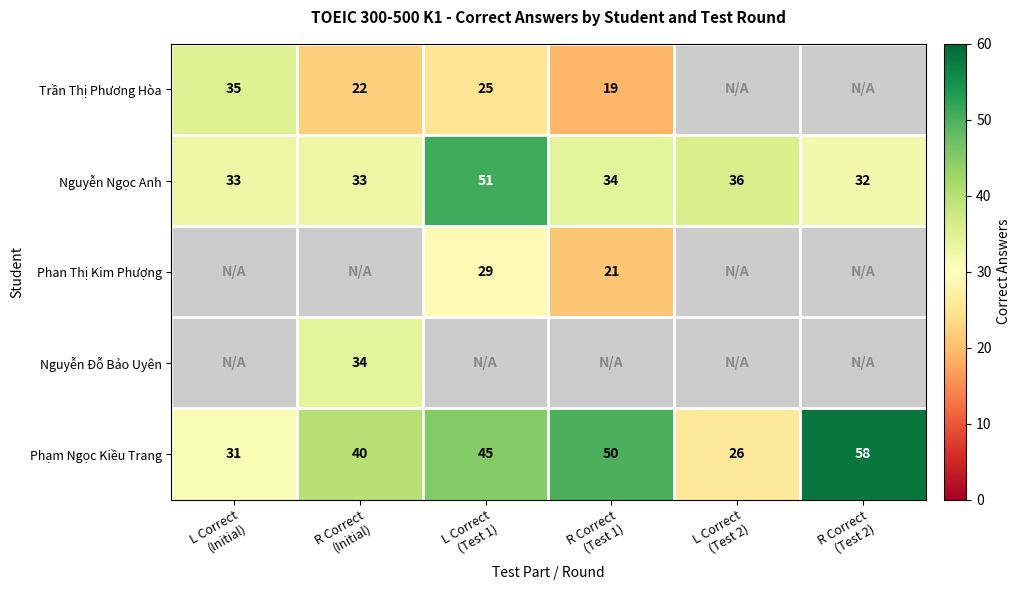

Which label corresponds to the smallest value in the chart?

R Correct
(Test 1)